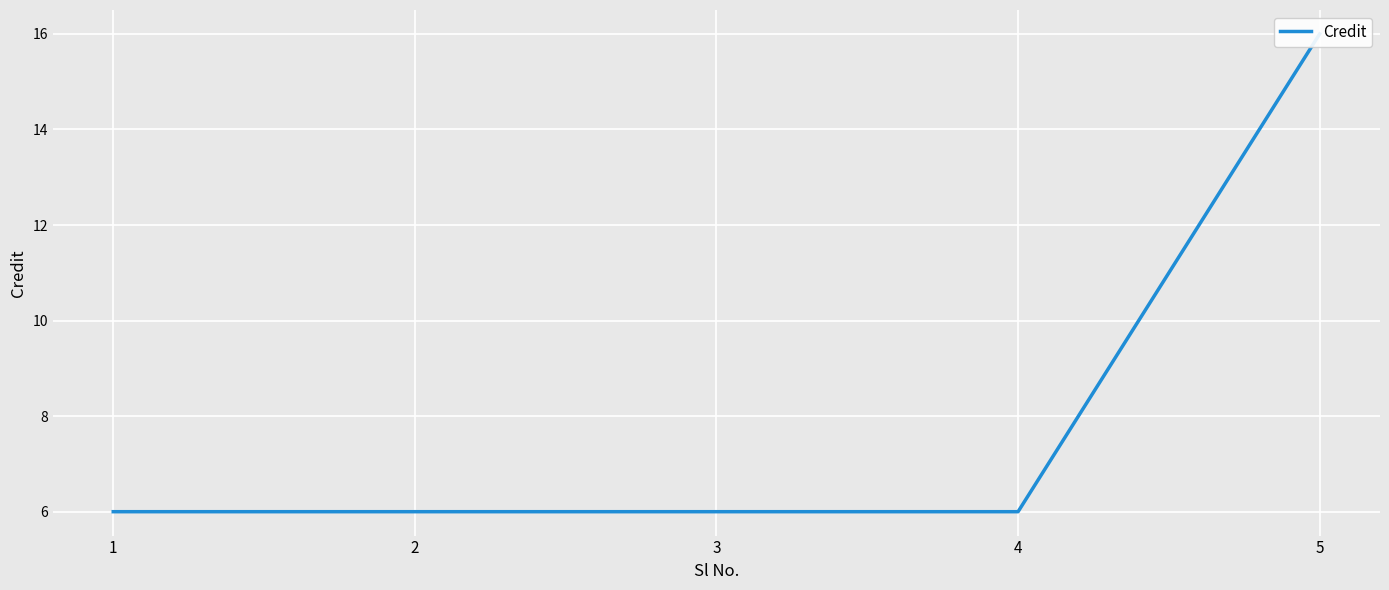

How many values are between 6 and 7?

4